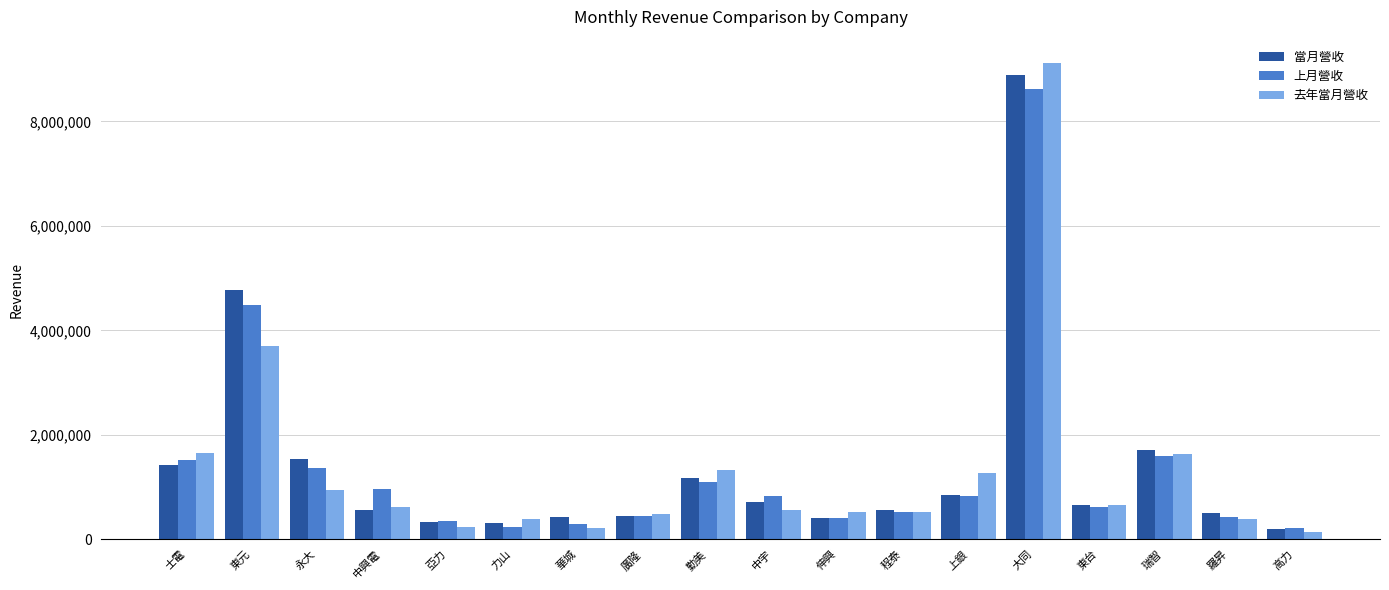

What is the difference between the maximum and minimum values in the 當月營收 series?

8699706